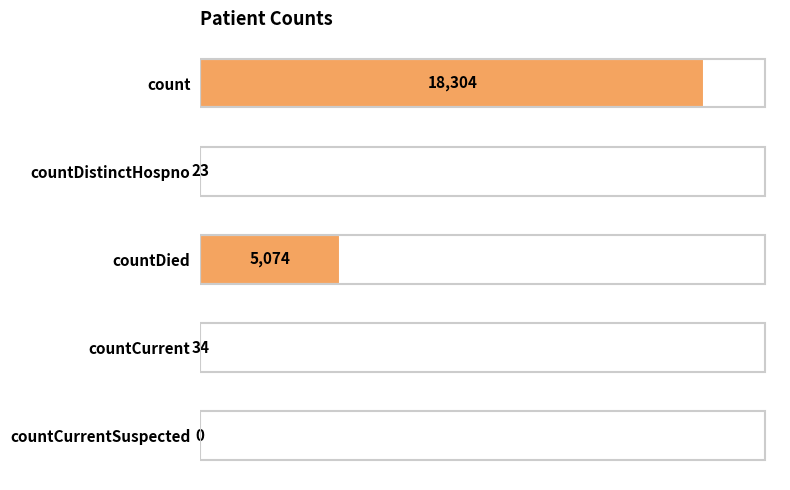

What is the sum of all values?

23435